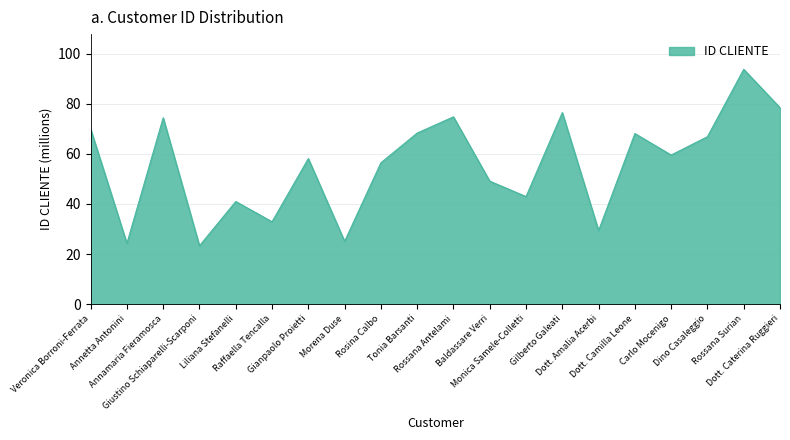

Where is the first local minimum?

Annetta Antonini